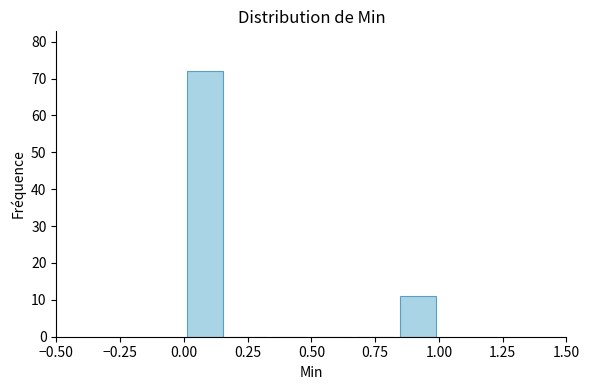

Read against the x-axis, roughly where is the centre of the tallest bar?

0.10